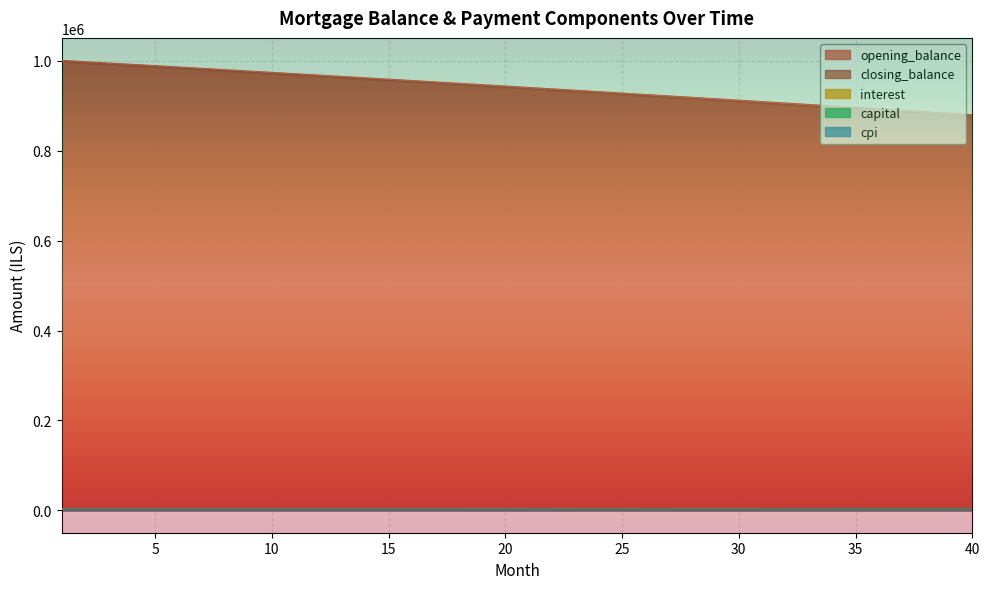

True or false: interest has more than 0 interior local peaks.

False